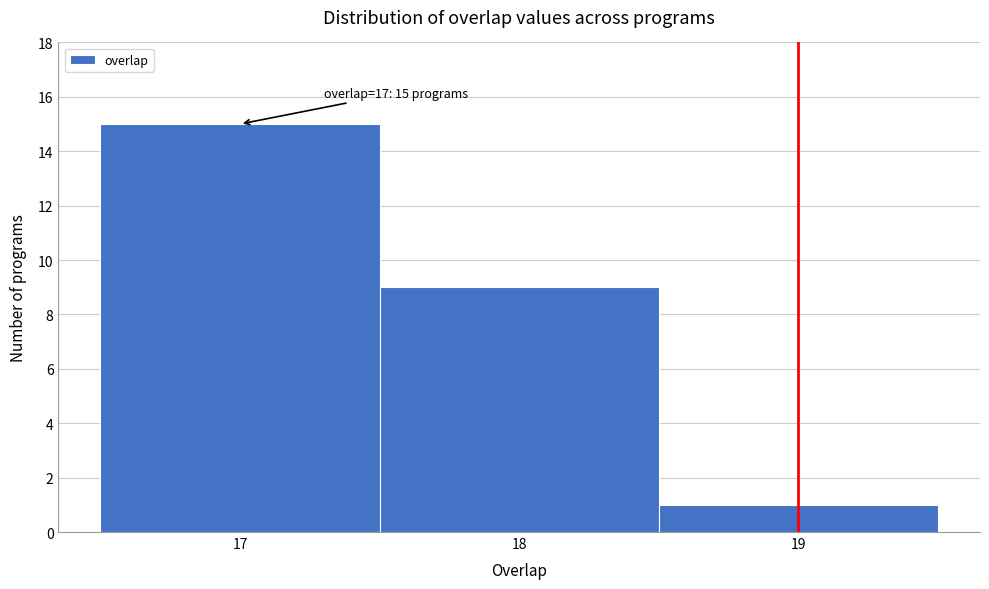

Which range on the x-axis has the tallest bar?

16.5 to 17.5